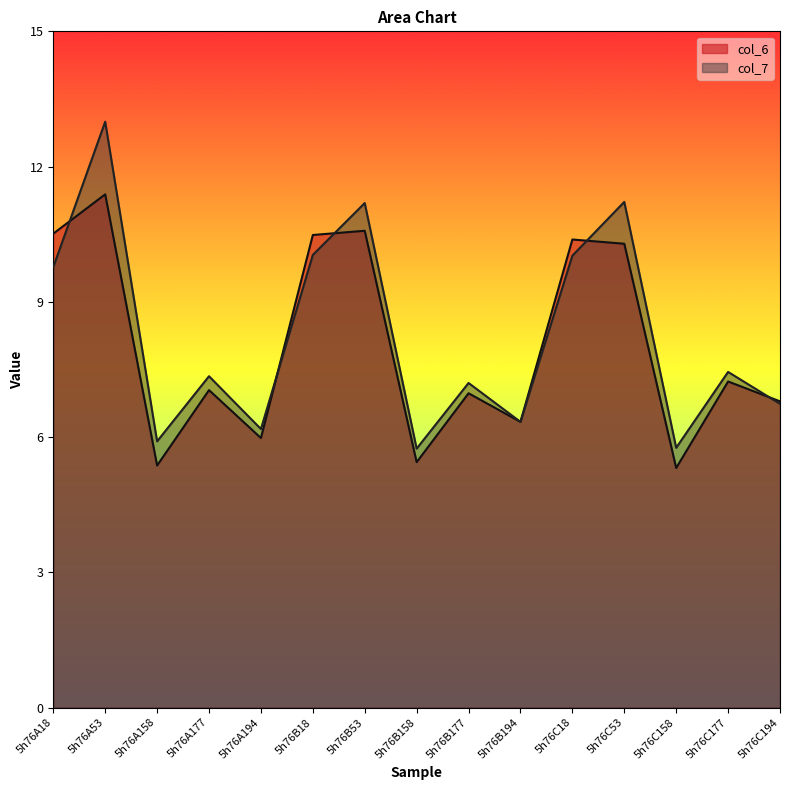

Between which two adjacent categories do col_7 and col_6 first intersect?

5h76A18 and 5h76A53